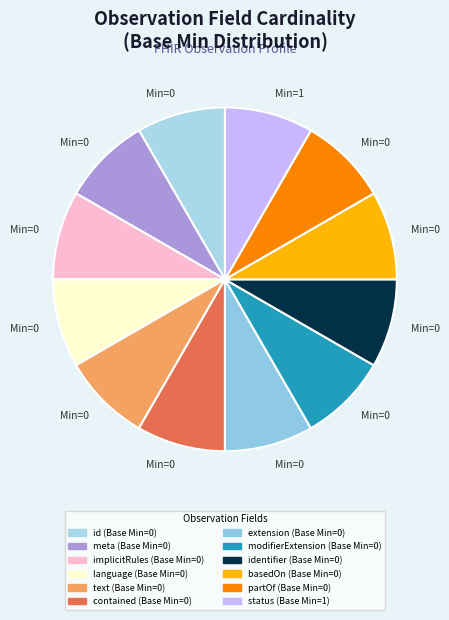

How many segments does this pie chart have?

12